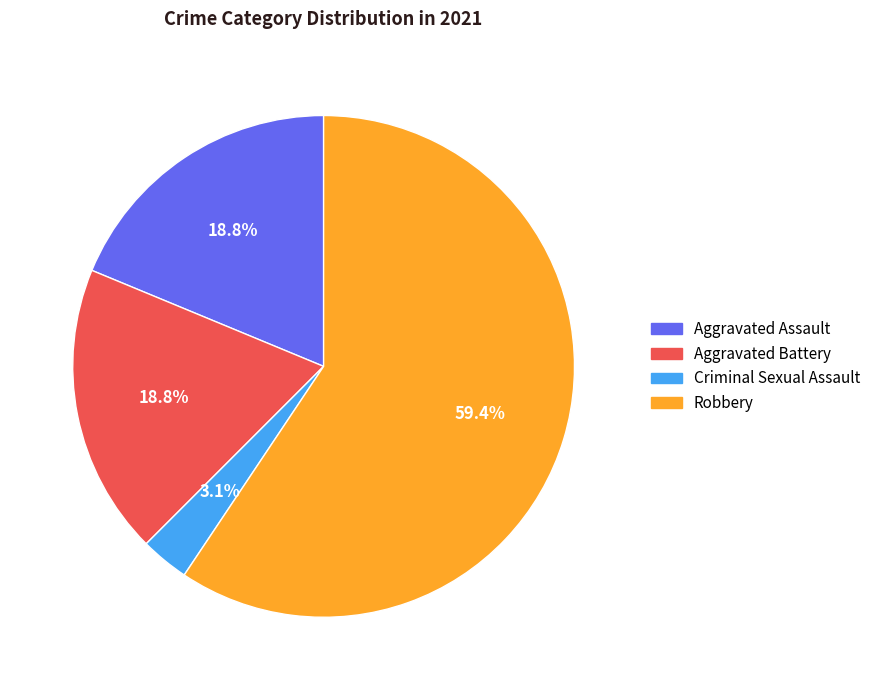

True or false: Aggravated Assault accounts for 31% of the total.

False